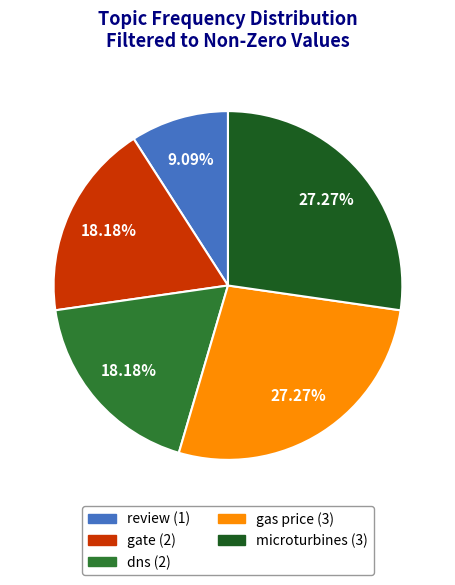

How much of the chart is everything except review?

90.9%